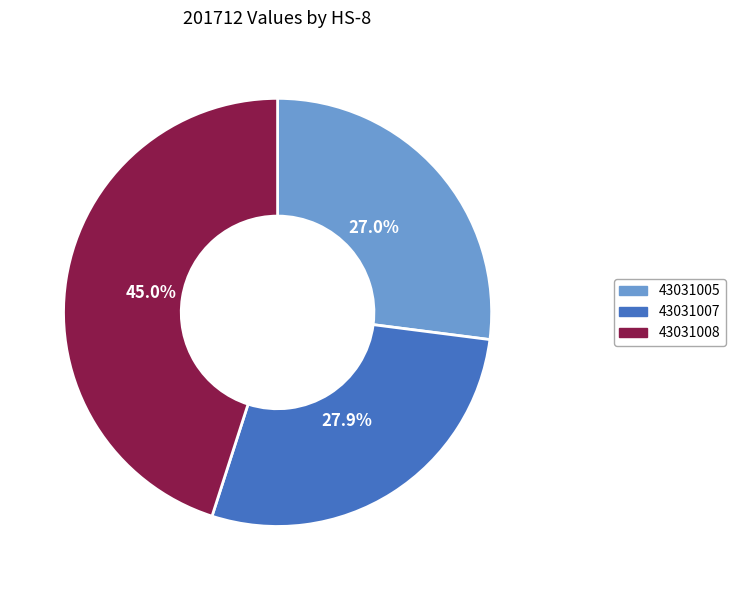

To the nearest percent, what is the difference between the 43031007 and 43031008 slice percentages?

17%